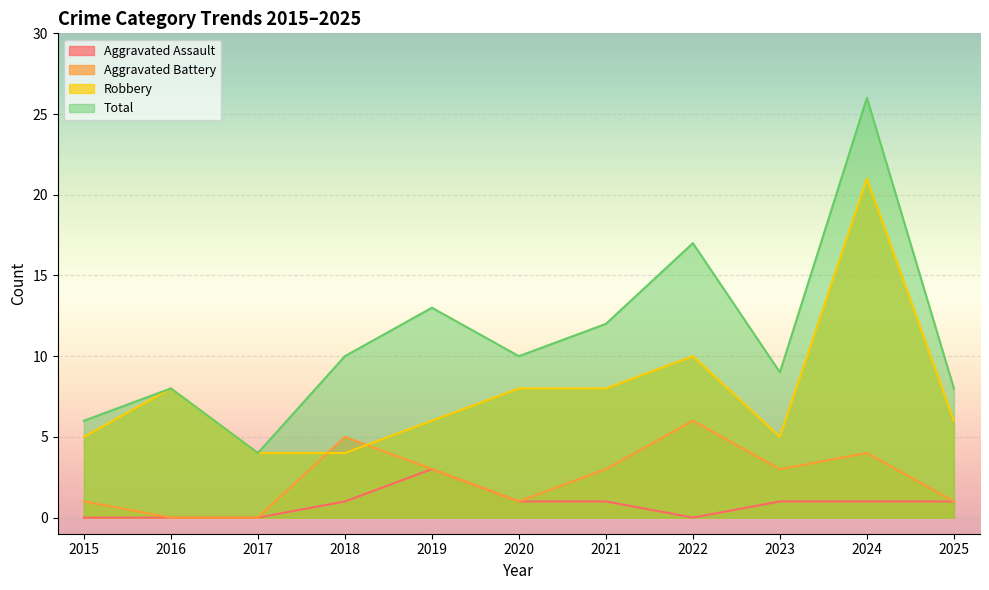

What is the sum of the Total values at 2017 and 2025?

12